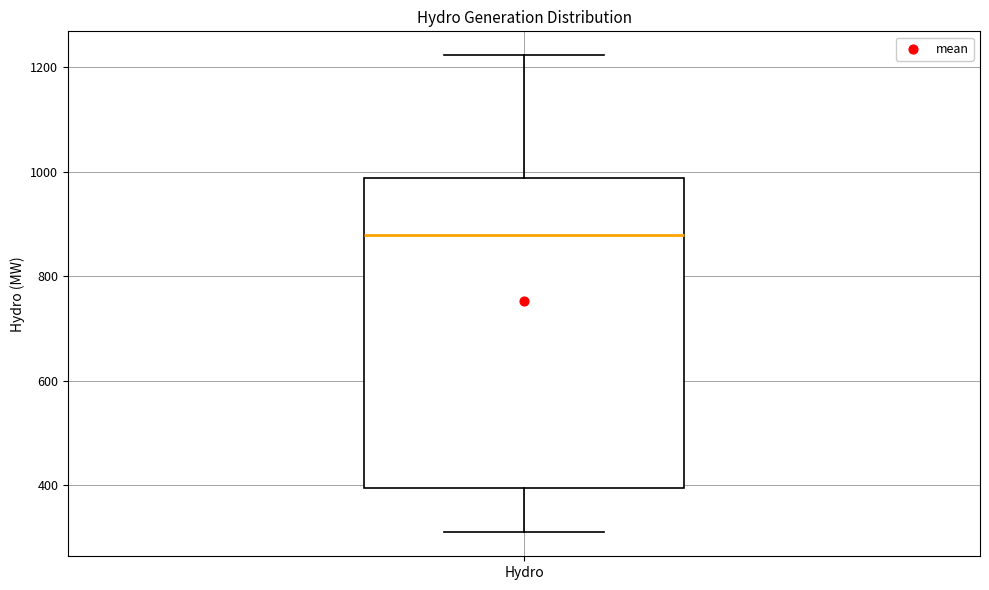

Read this box plot against the y-axis: the position of the median line, the range covered by the box, and the ends of both whiskers. The values are not printed on the chart, so give them approximately, as read against the axis.

median 880, box 400 to 980, whiskers 320 to 1220